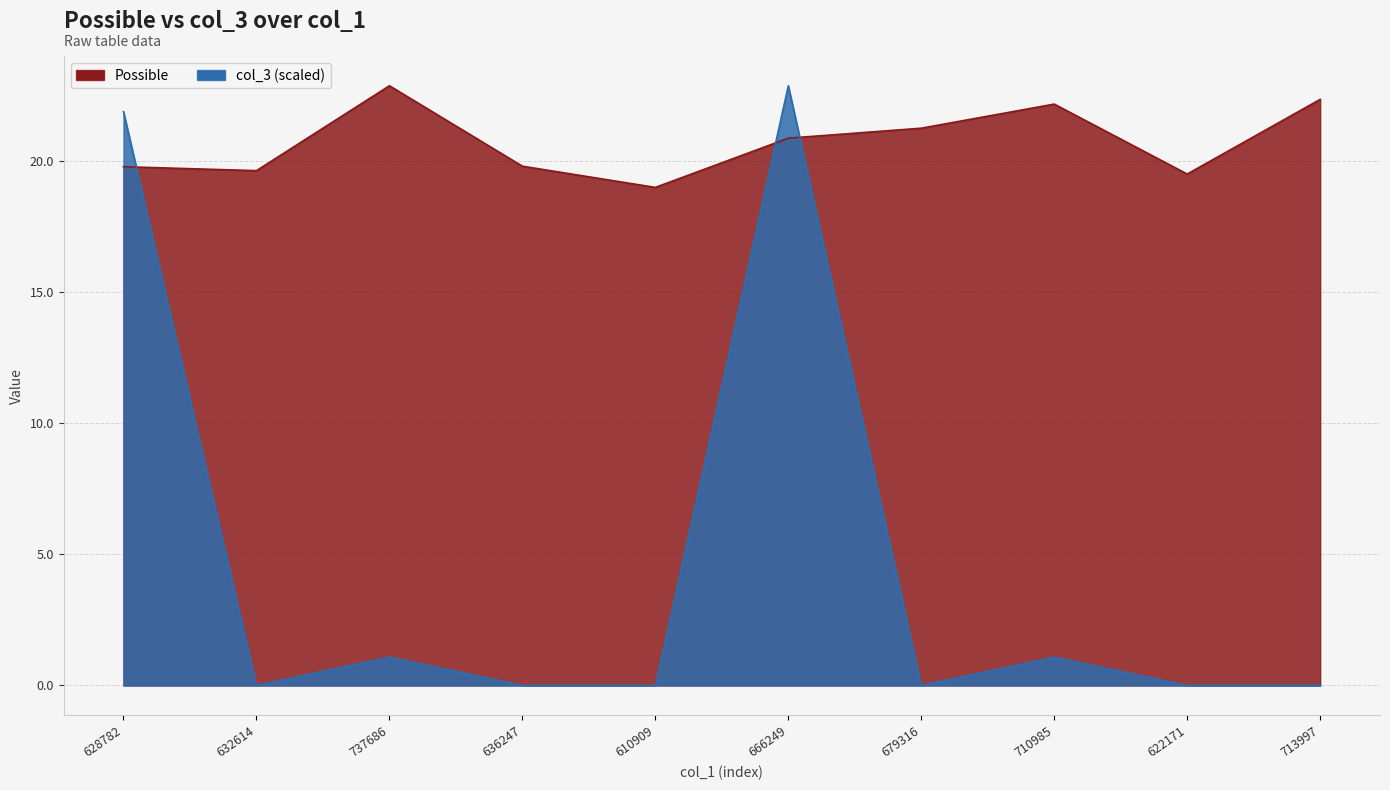

Rank the series by their average value, from lowest to highest.

col_3 (scaled), Possible